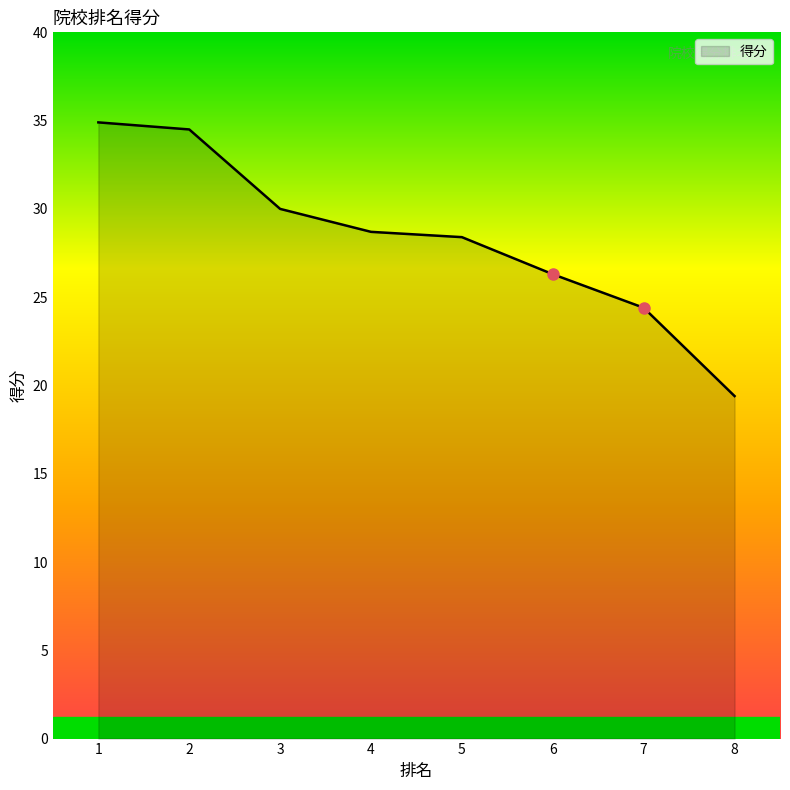

True or false: the data shows 28.4 at 5.

True